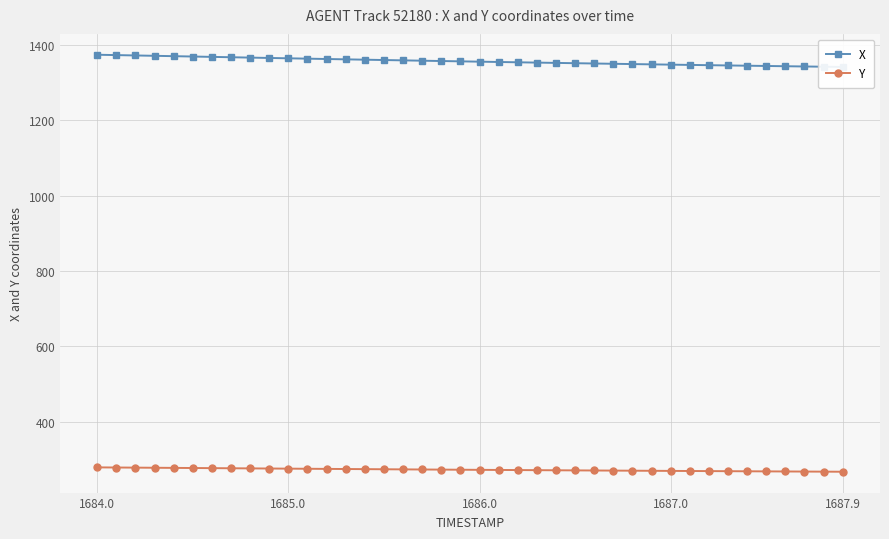

Reading right to left, what are all the values shown in this chart?

X: 1341.6	1342.3	1342.9	1343.6	1344.3	1344.9	1345.6	1346.3	1347.1	1347.8	1348.5	1349.3	1350.0	1350.8	1351.6	1352.4	1353.2	1354.0	1354.8	1355.7	1356.5	1357.4	1358.3	1359.1	1360.0	1360.9	1361.8	1362.8	1363.7	1364.6	1365.5	1366.5	1367.4	1368.4	1369.3	1370.3	1371.2	1372.2	1373.1	1374.1
Y: 266.9	267.1	267.4	267.6	267.9	268.1	268.3	268.6	268.9	269.1	269.4	269.7	269.9	270.2	270.5	270.8	271.1	271.3	271.6	271.9	272.2	272.5	272.9	273.2	273.5	273.8	274.1	274.4	274.8	275.1	275.4	275.8	276.1	276.5	276.8	277.1	277.5	277.8	278.1	278.5